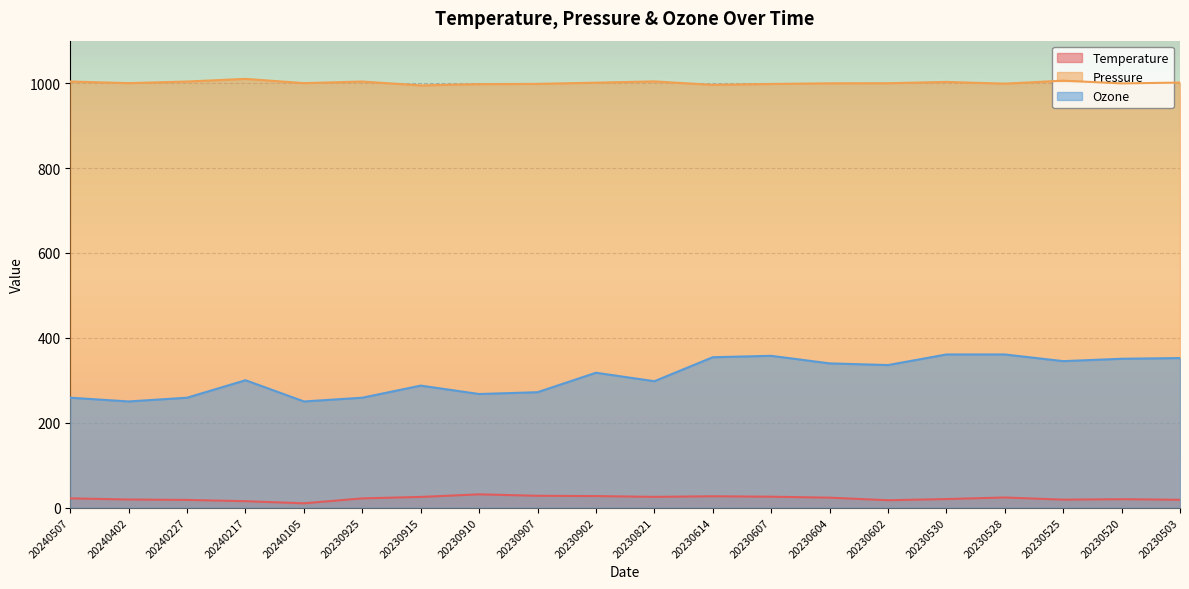

True or false: Temperature and Ozone intersect in this chart.

False